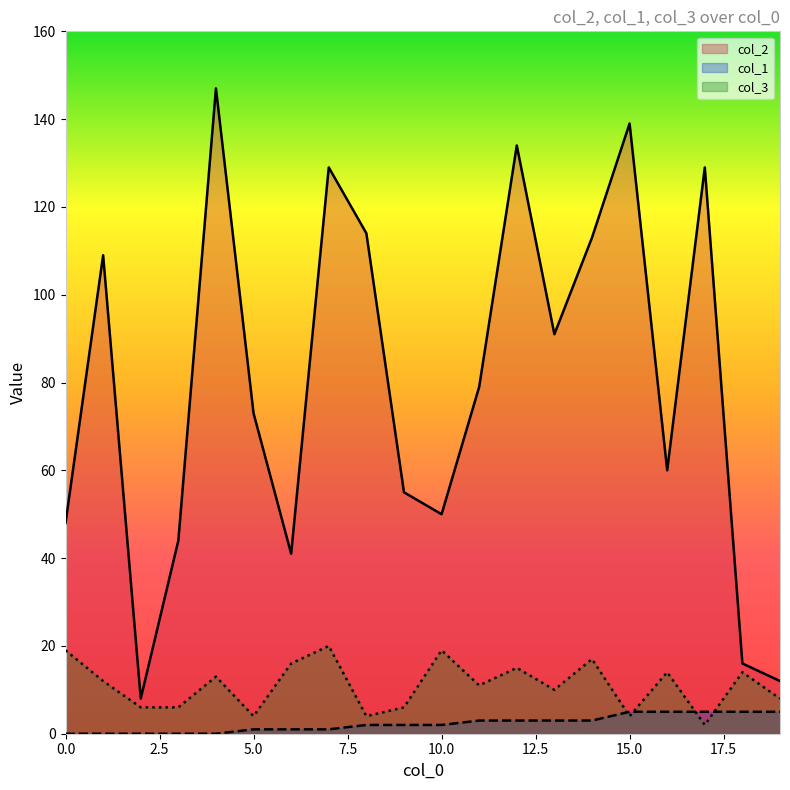

List the series in order of their peak value, highest first.

col_2, col_3, col_1